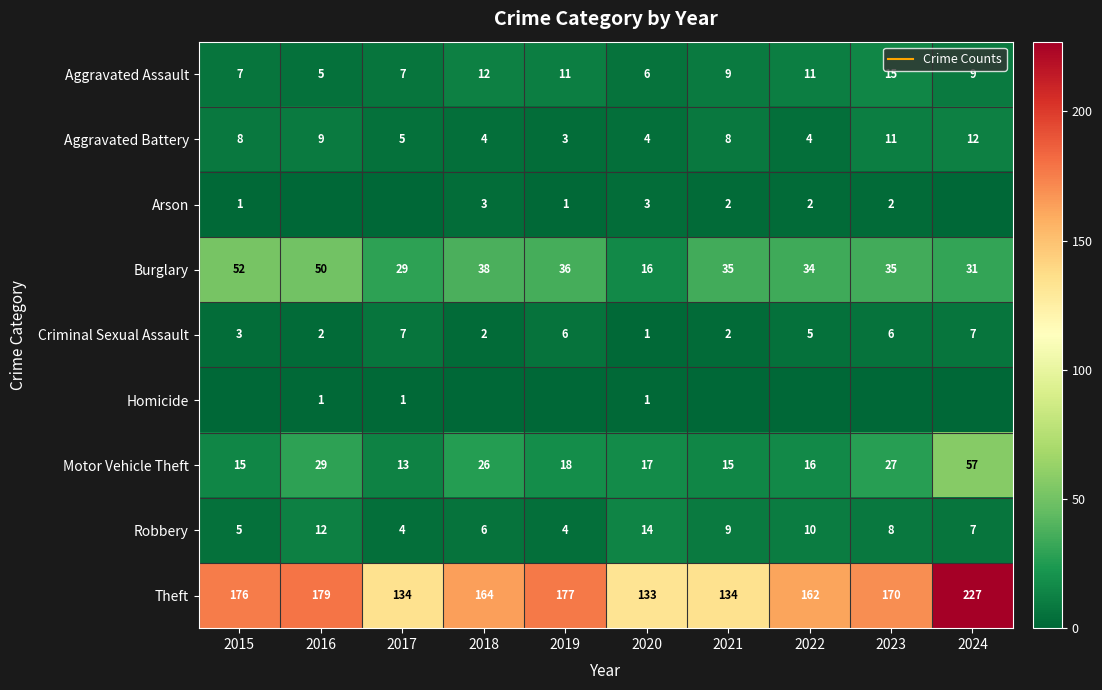

At which label does Aggravated Assault first exceed 9?

2018